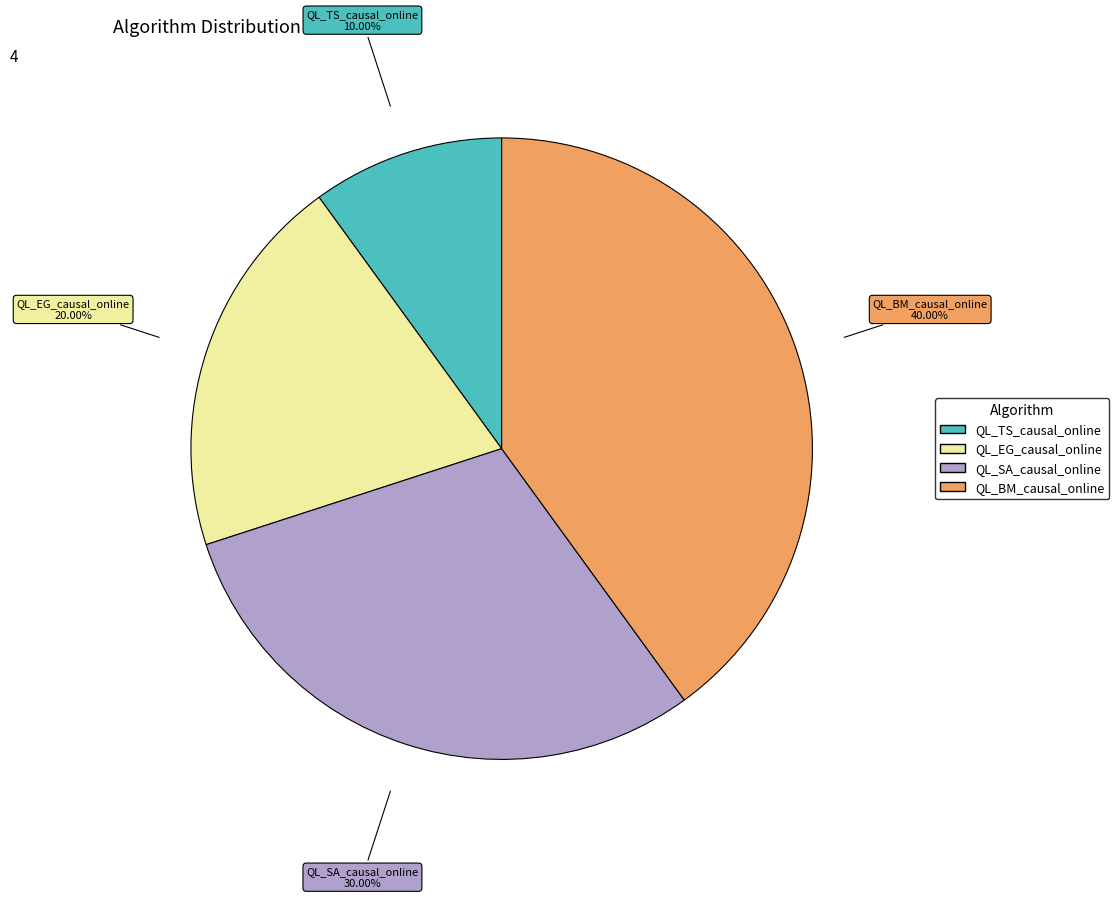

How many segments does this pie chart have?

4